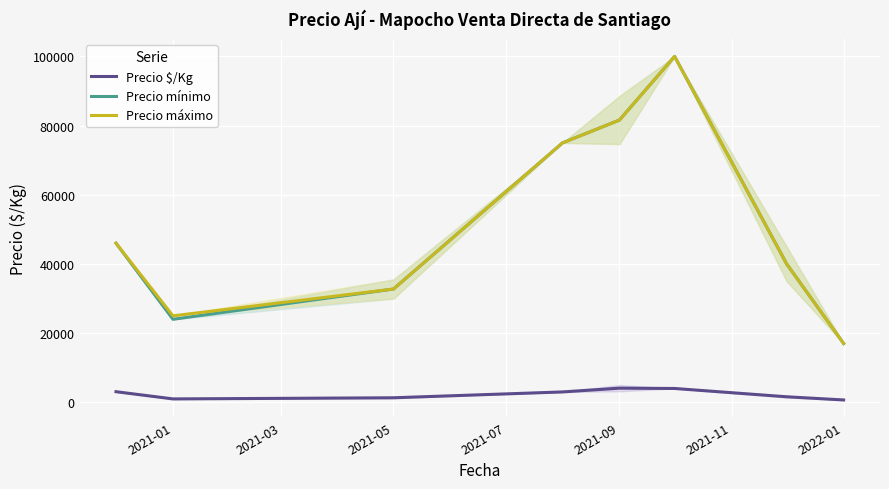

Is the value of Precio $/Kg at 2022-01 greater than the value of Precio mínimo at 2021-05?

No